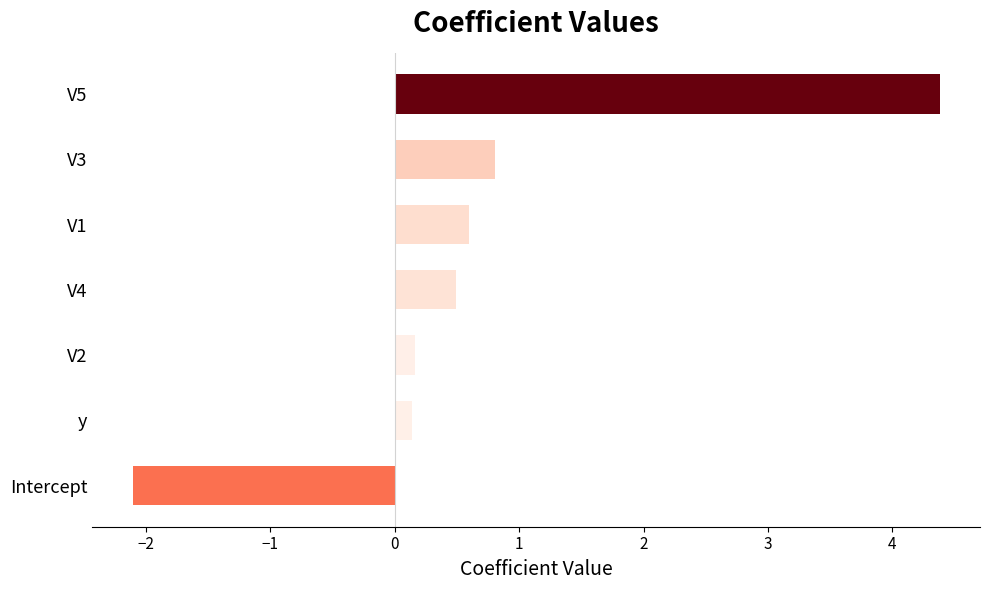

Are the bars horizontal?

Yes